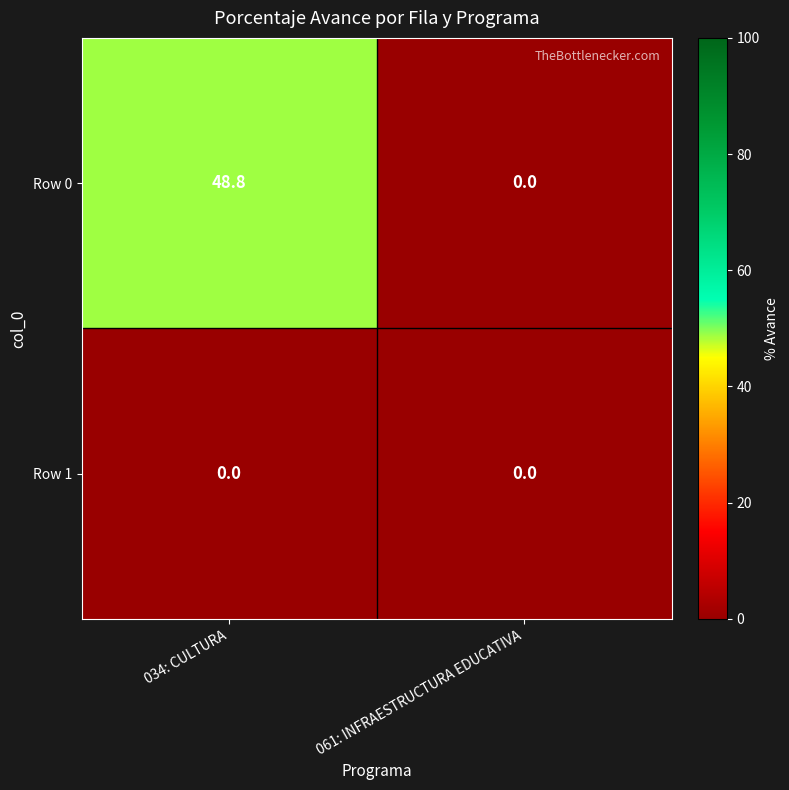

Reading right to left, what are all the values shown in this chart?

Row 0: 061: INFRAESTRUCTURA EDUCATIVA=0.0	034: CULTURA=48.8
Row 1: 061: INFRAESTRUCTURA EDUCATIVA=0.0	034: CULTURA=0.0